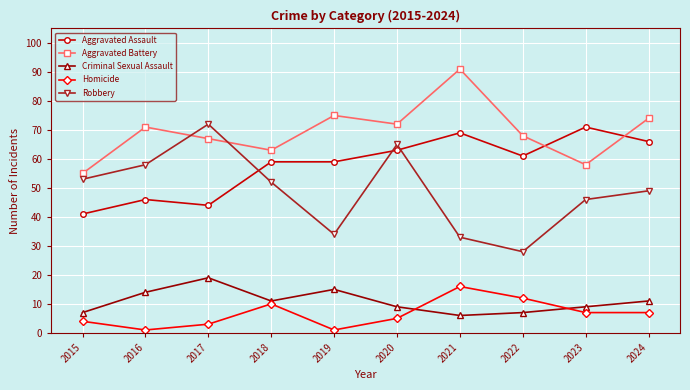

What is the approximate value of Homicide at 2023?

7